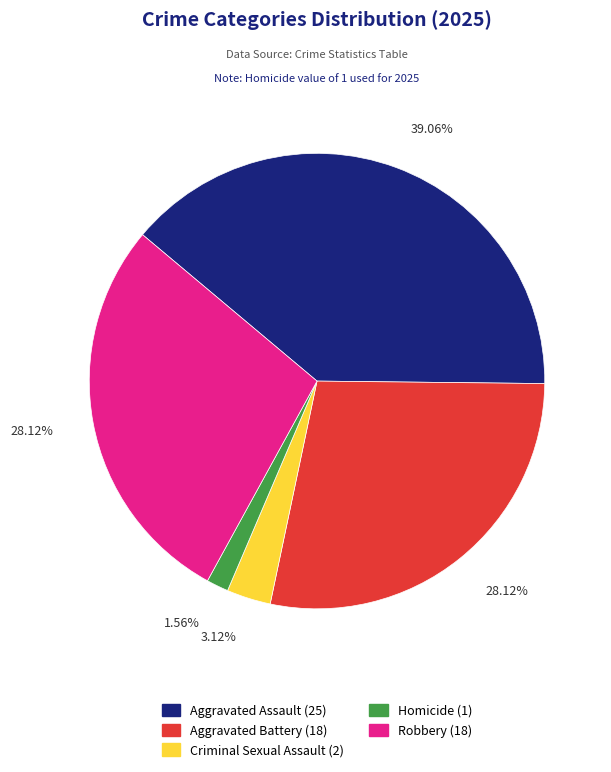

To the nearest percent, what portion does Aggravated Assault represent?

39%